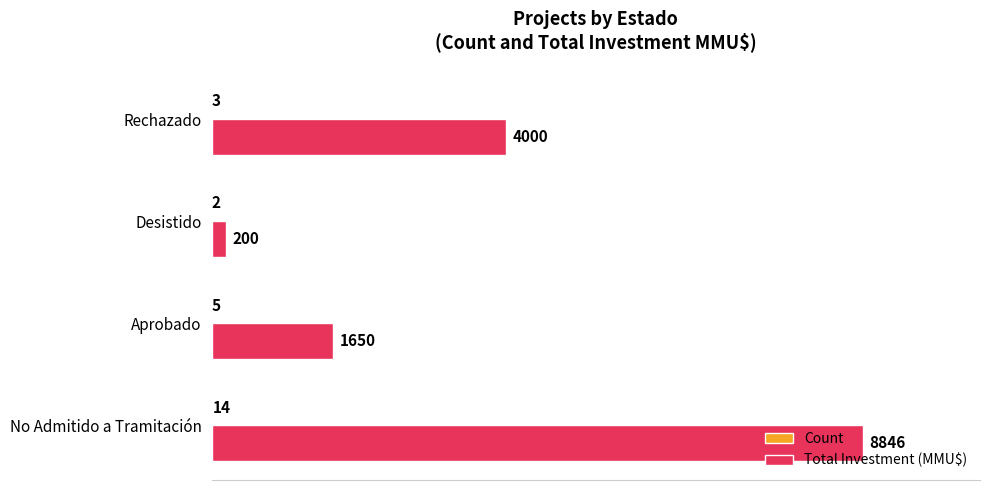

What is the maximum value shown in the chart?

8846